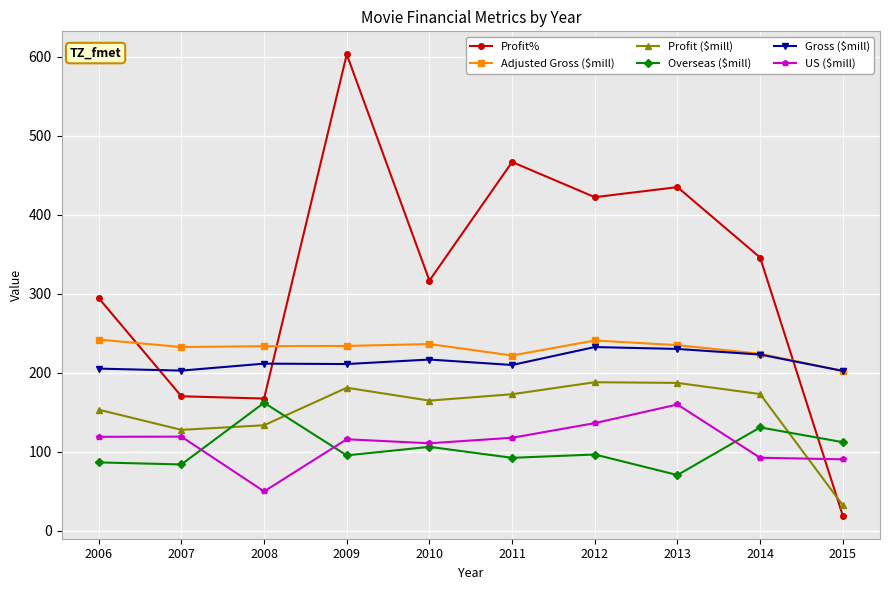

Which category has the lowest value in the Profit% series?

2015